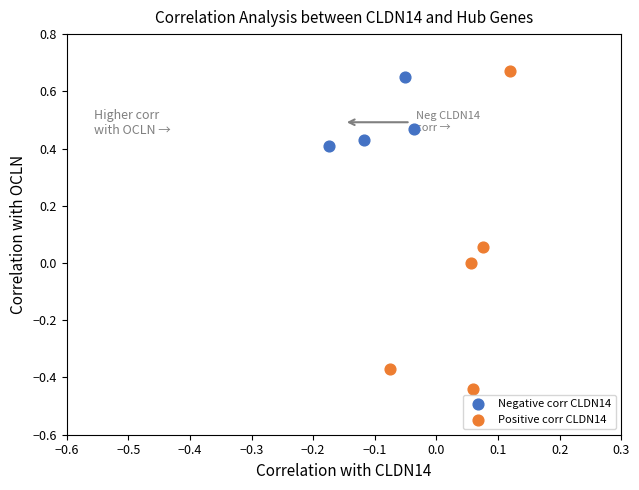

What are all the series names shown in the legend?

Negative corr CLDN14, Positive corr CLDN14